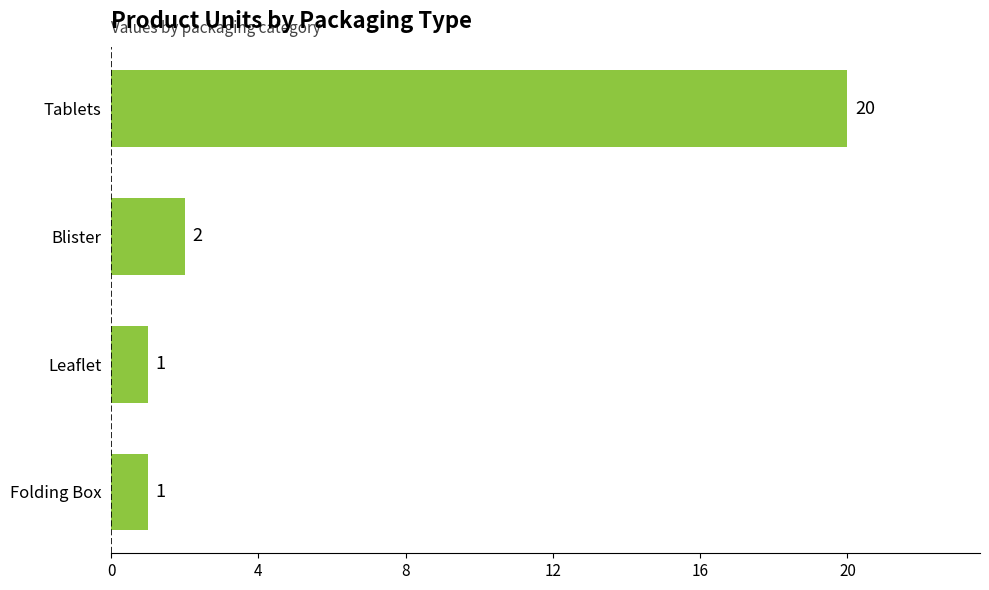

Reading top to bottom, transcribe all the data shown in this chart.

Tablets=20	Blister=2	Leaflet=1	Folding Box=1